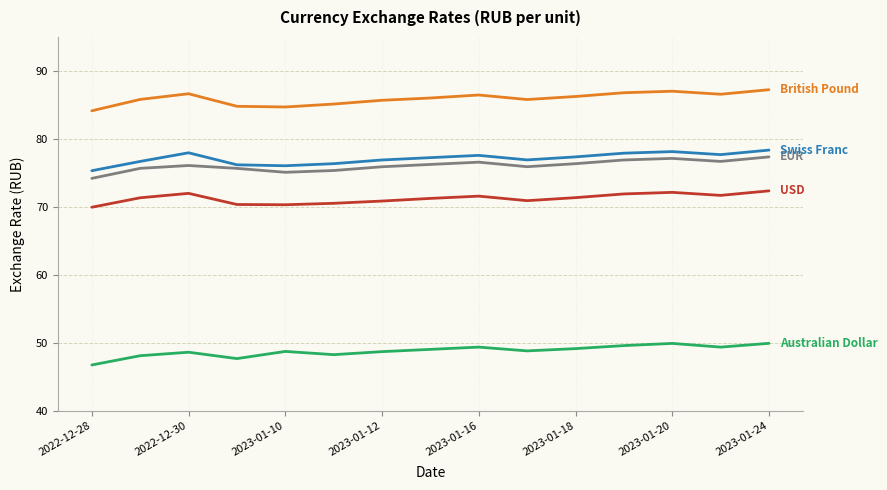

What is the minimum value shown in the chart?

46.7